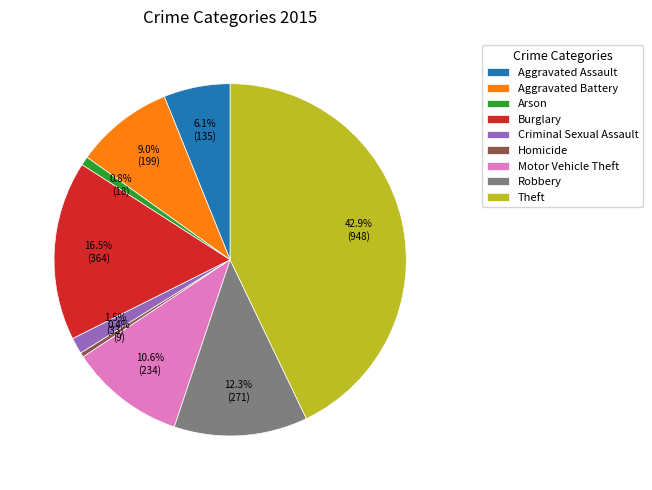

Between Theft and Criminal Sexual Assault, which is larger?

Theft